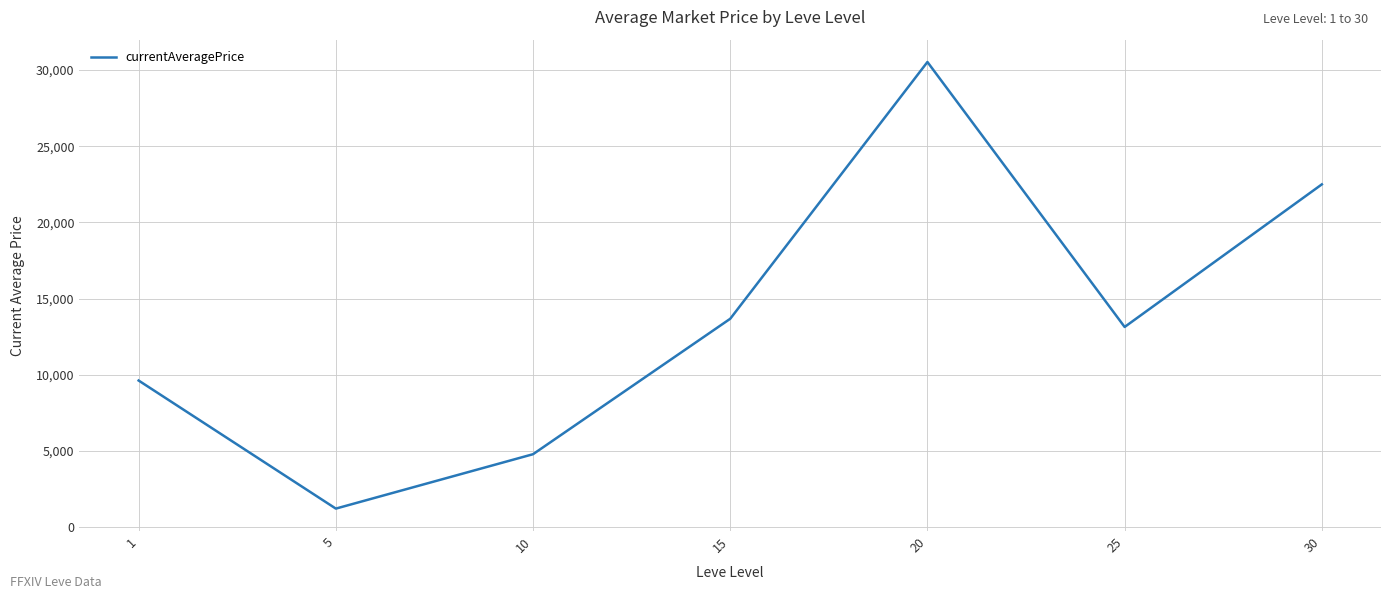

How many interior local peaks (higher than both neighbors) does the data have?

1